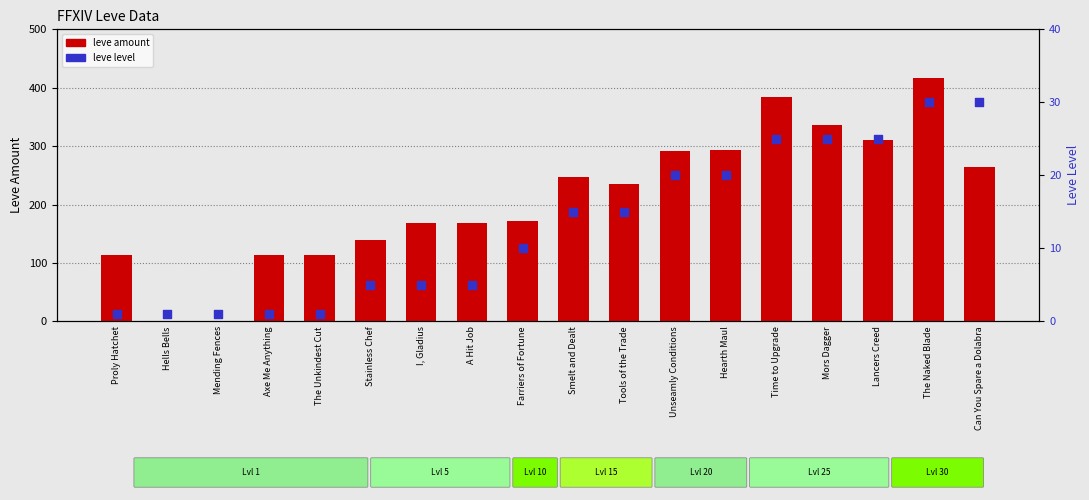

Which series has the largest Y range (max minus min)?

leve amount